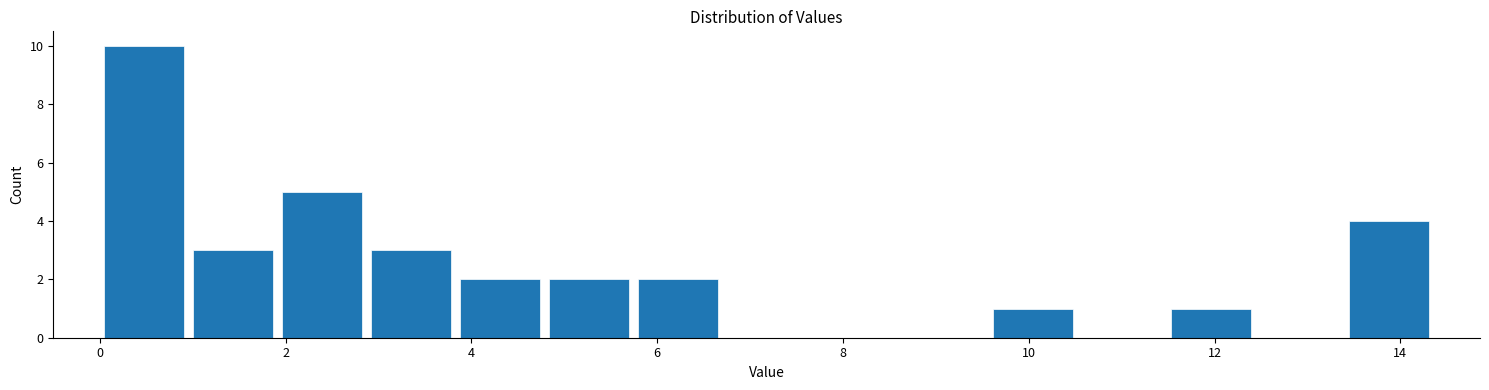

How tall is the bar that spans 5.8 to 6.6 on the x-axis? Neither the bar edges nor the heights are printed on the chart, so give them approximately, as read against the axes.

2